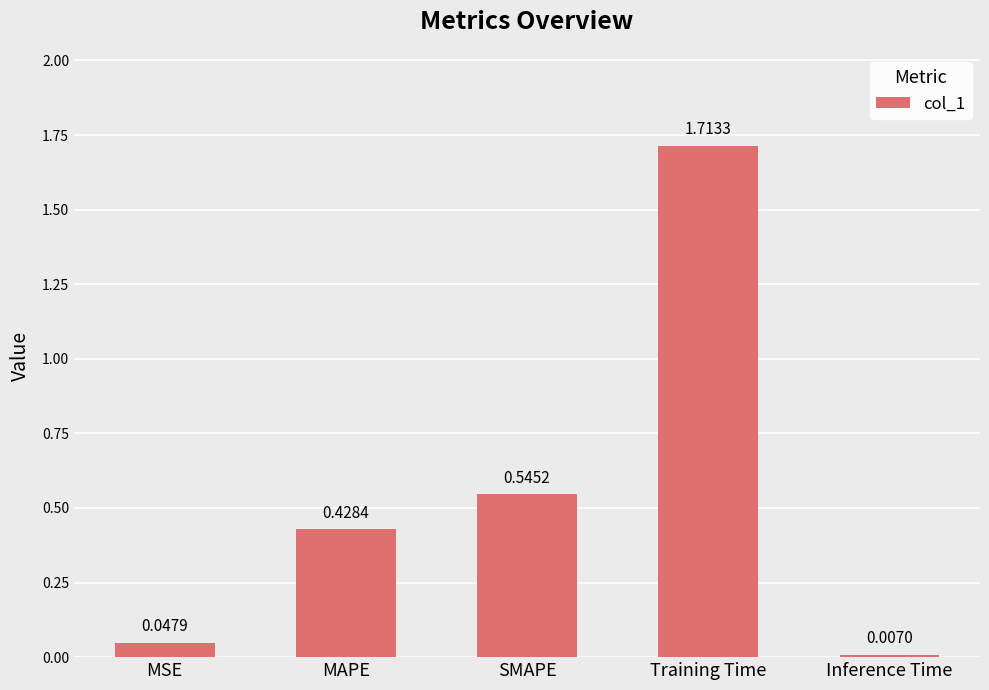

List the labels in order of value, smallest first.

Inference Time, MSE, MAPE, SMAPE, Training Time